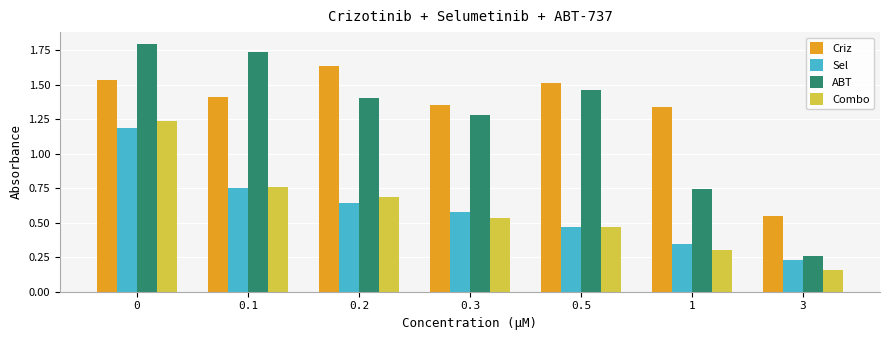

How many Sel values are between 0 and 1?

6